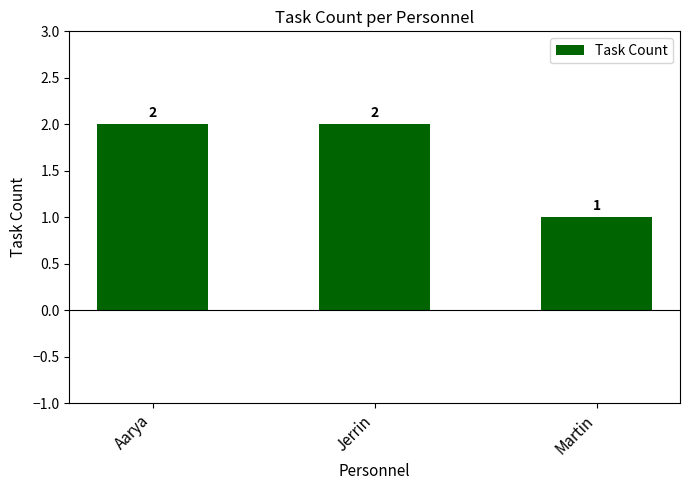

Are the bars grouped side by side (vs. stacked)?

No